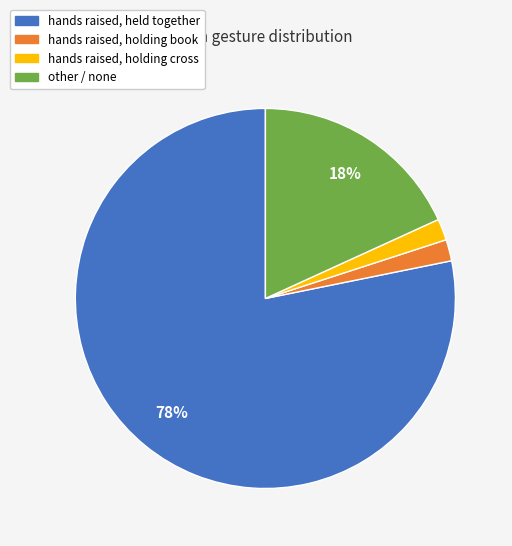

Which category has the biggest portion of the pie?

hands raised, held together